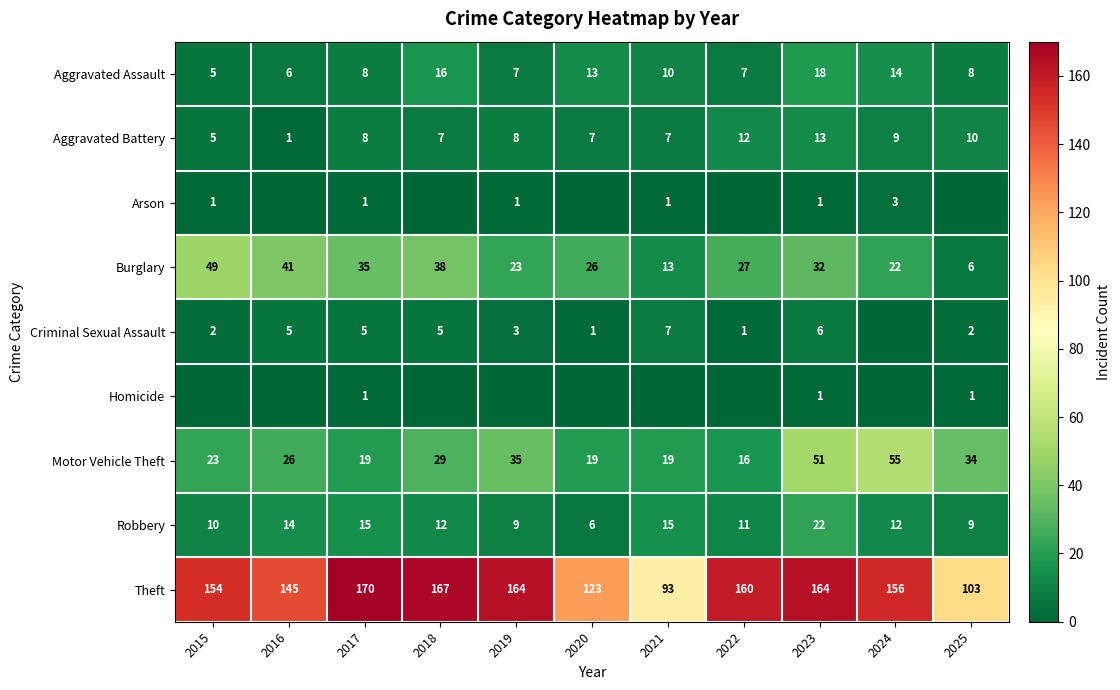

True or false: Motor Vehicle Theft has a value of 26 at 2016.

True